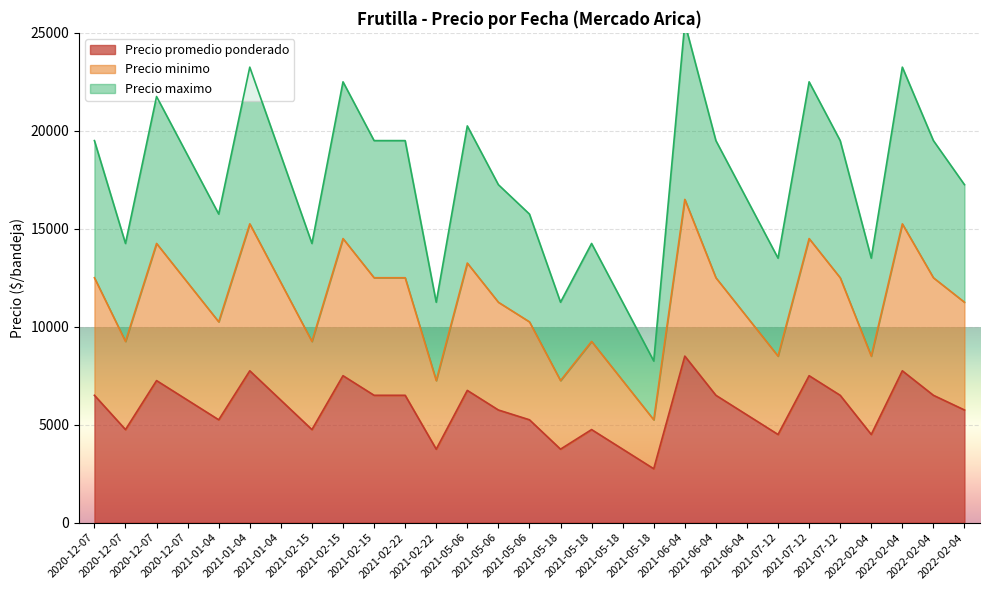

What are all the series names shown in the legend?

Precio promedio ponderado, Precio minimo, Precio maximo